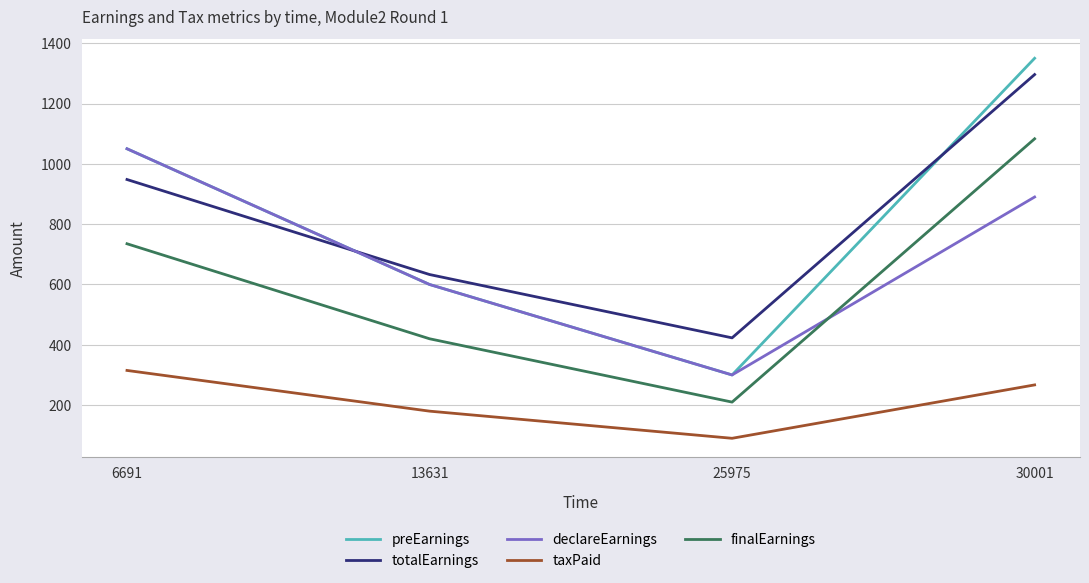

What is the difference between the highest and lowest values at 6691?

735